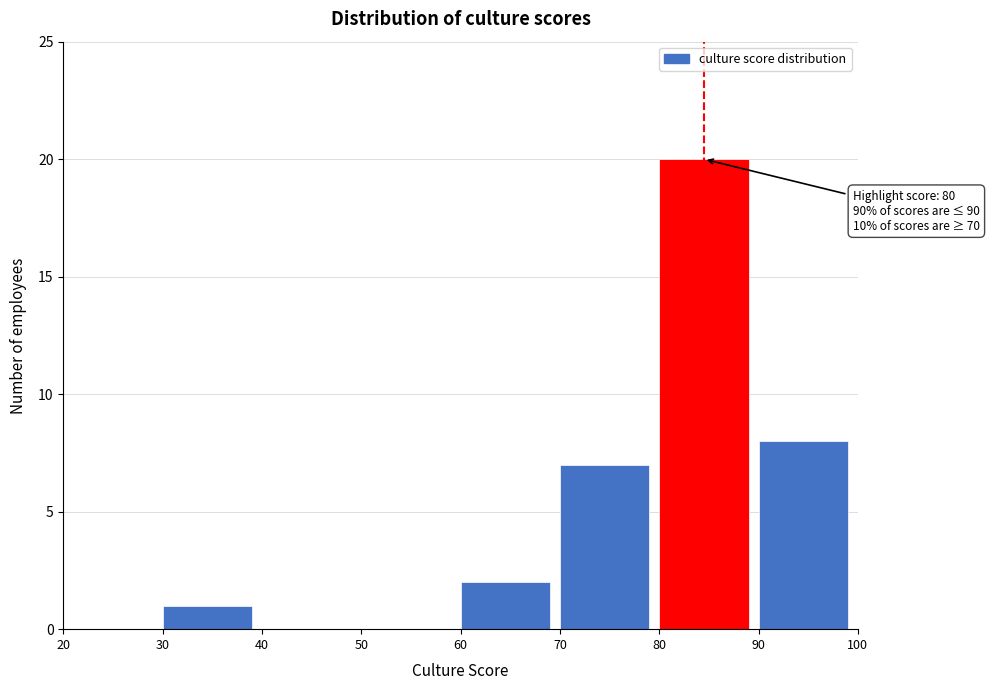

Over which range of the x-axis is the bar tallest?

80 to 90